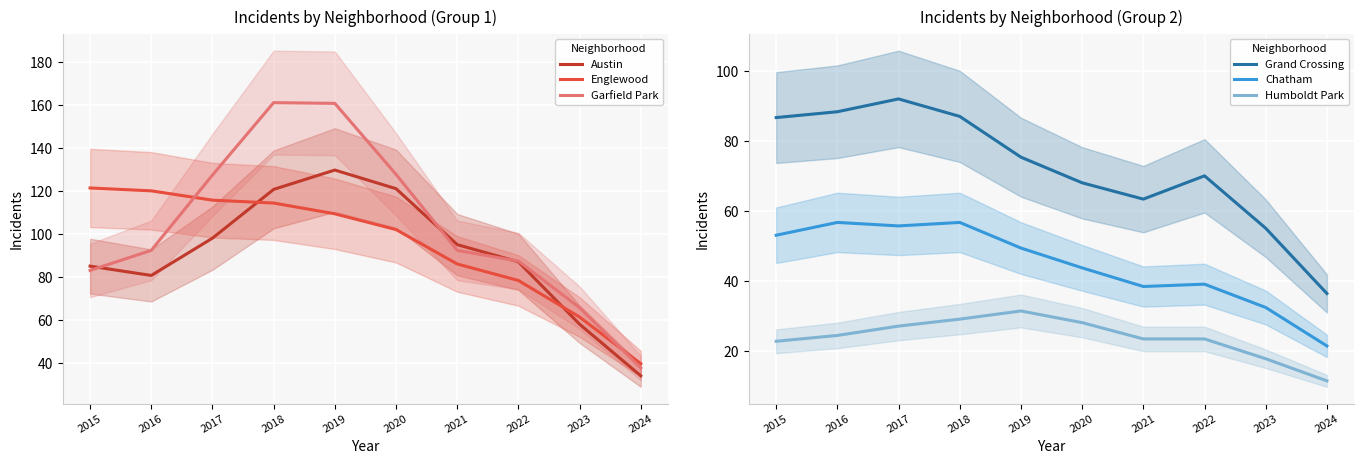

Reading left to right, what are all the values shown in this chart?

Austin: 85.0	80.7	98.0	120.7	129.7	121.0	95.0	87.0	58.0	34.0
Englewood: 121.3	120.0	115.7	114.3	109.3	102.0	86.0	78.3	61.3	39.7
Garfield Park: 83.0	92.3	127.3	161.0	160.7	127.7	92.3	87.3	65.7	37.7
Grand Crossing: 86.7	88.3	92.0	87.0	75.3	68.0	63.3	70.0	55.0	36.3
Chatham: 53.0	56.7	55.7	56.7	49.3	43.7	38.3	39.0	32.3	21.3
Humboldt Park: 22.7	24.3	27.0	29.0	31.3	28.0	23.3	23.3	17.7	11.3